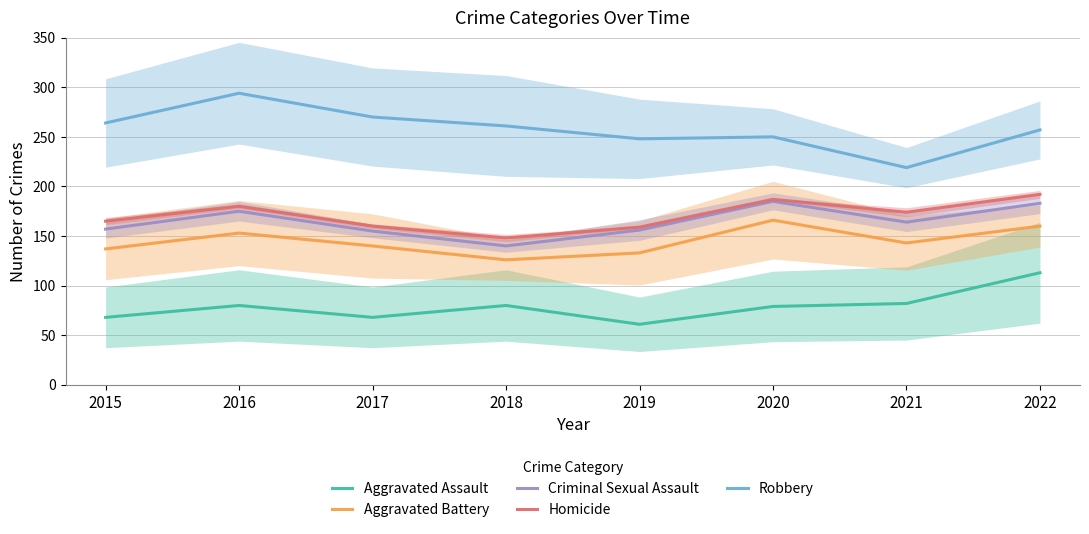

Is it true that Homicide equals 180 at 2016?

True